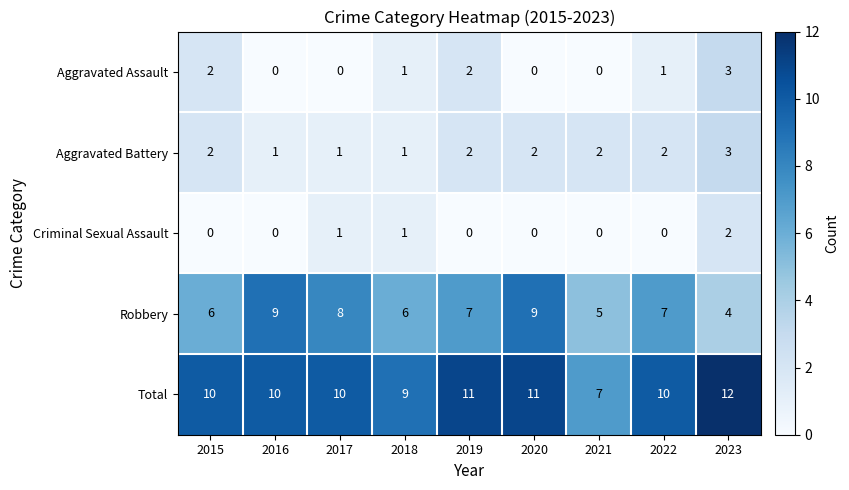

At which category is the sum across all series the highest?

2023